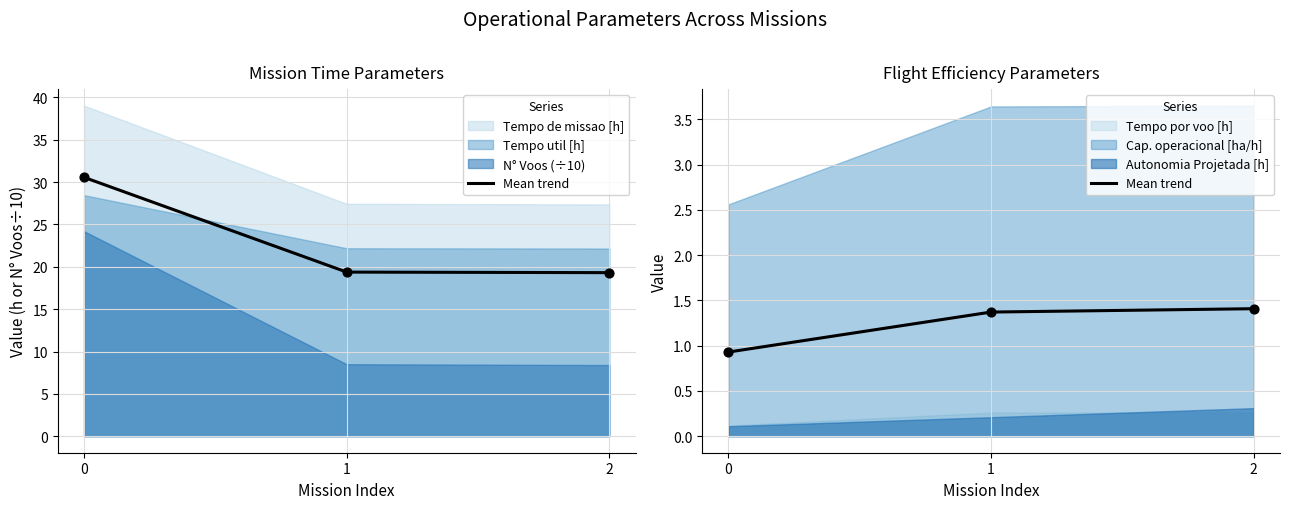

What is the ratio of the value at 2 to the value at 1?

1.0